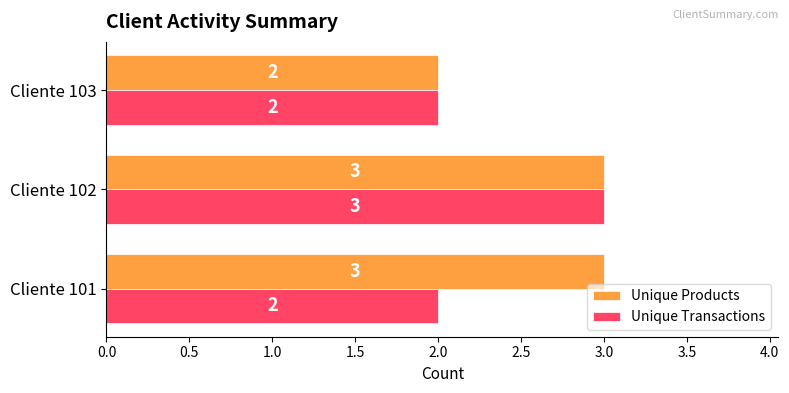

How many distinct data groups are displayed?

2